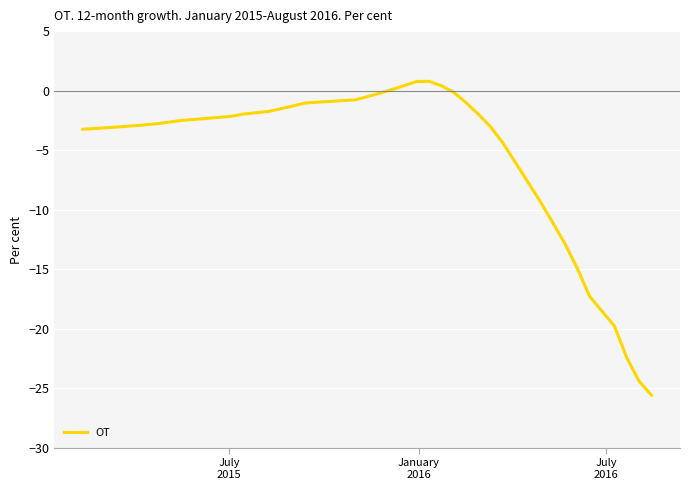

What is the smallest value displayed?

-25.6